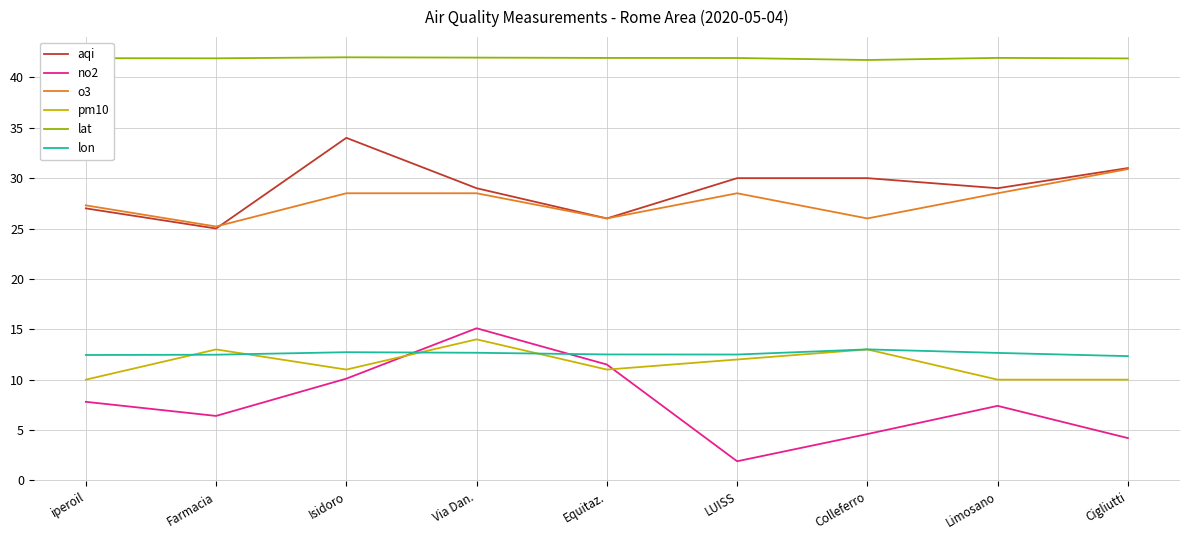

Which series has the largest range (max minus min)?

no2